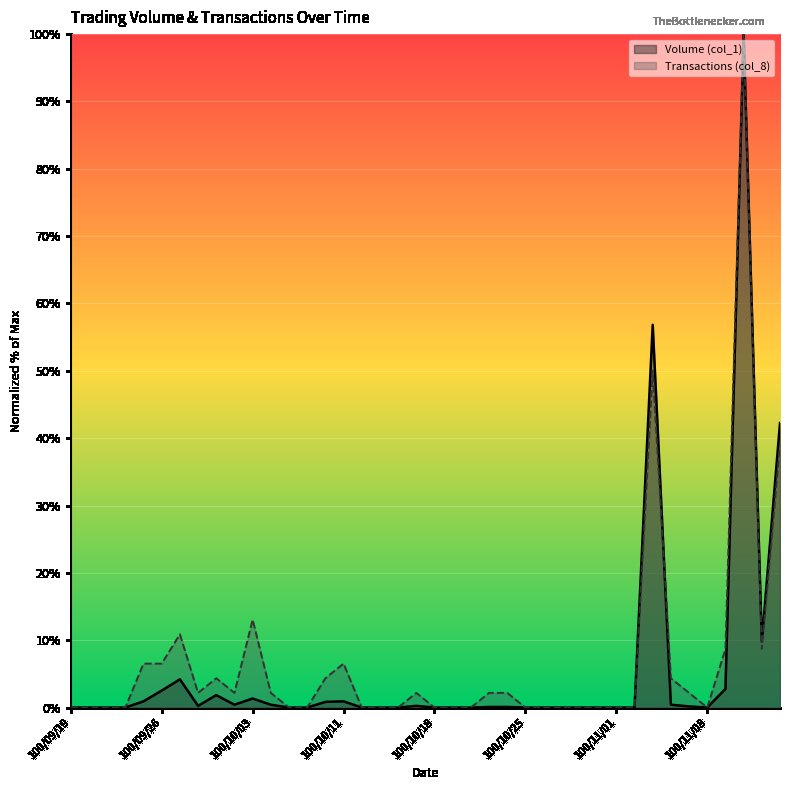

Which series has the largest range (max minus min)?

Volume (col_1)